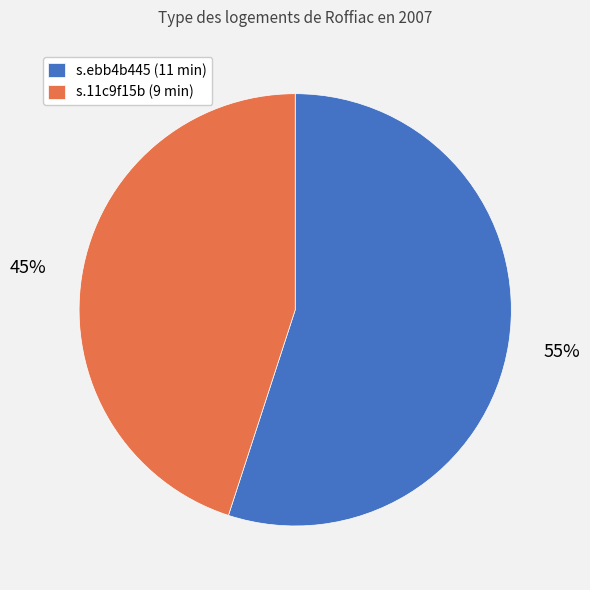

How many segments does this pie chart have?

2